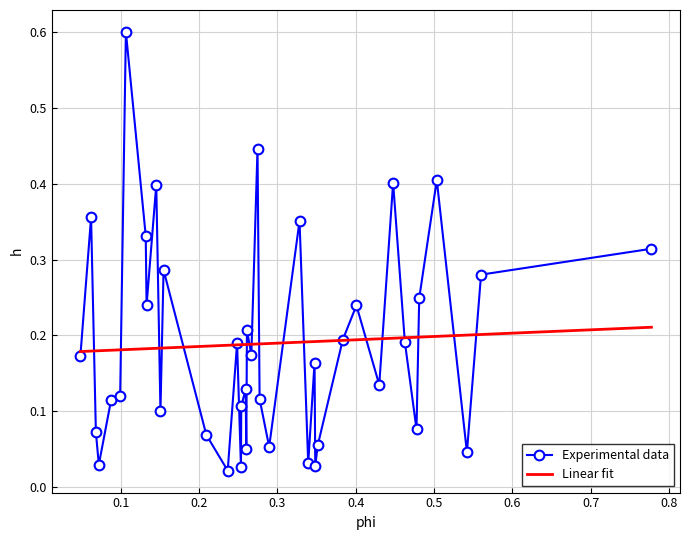

Which series has the widest spread of values?

Experimental data